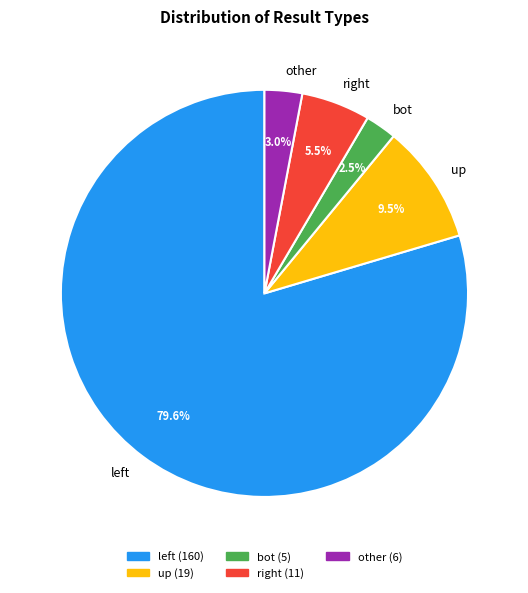

Count the number of slices in the pie.

5